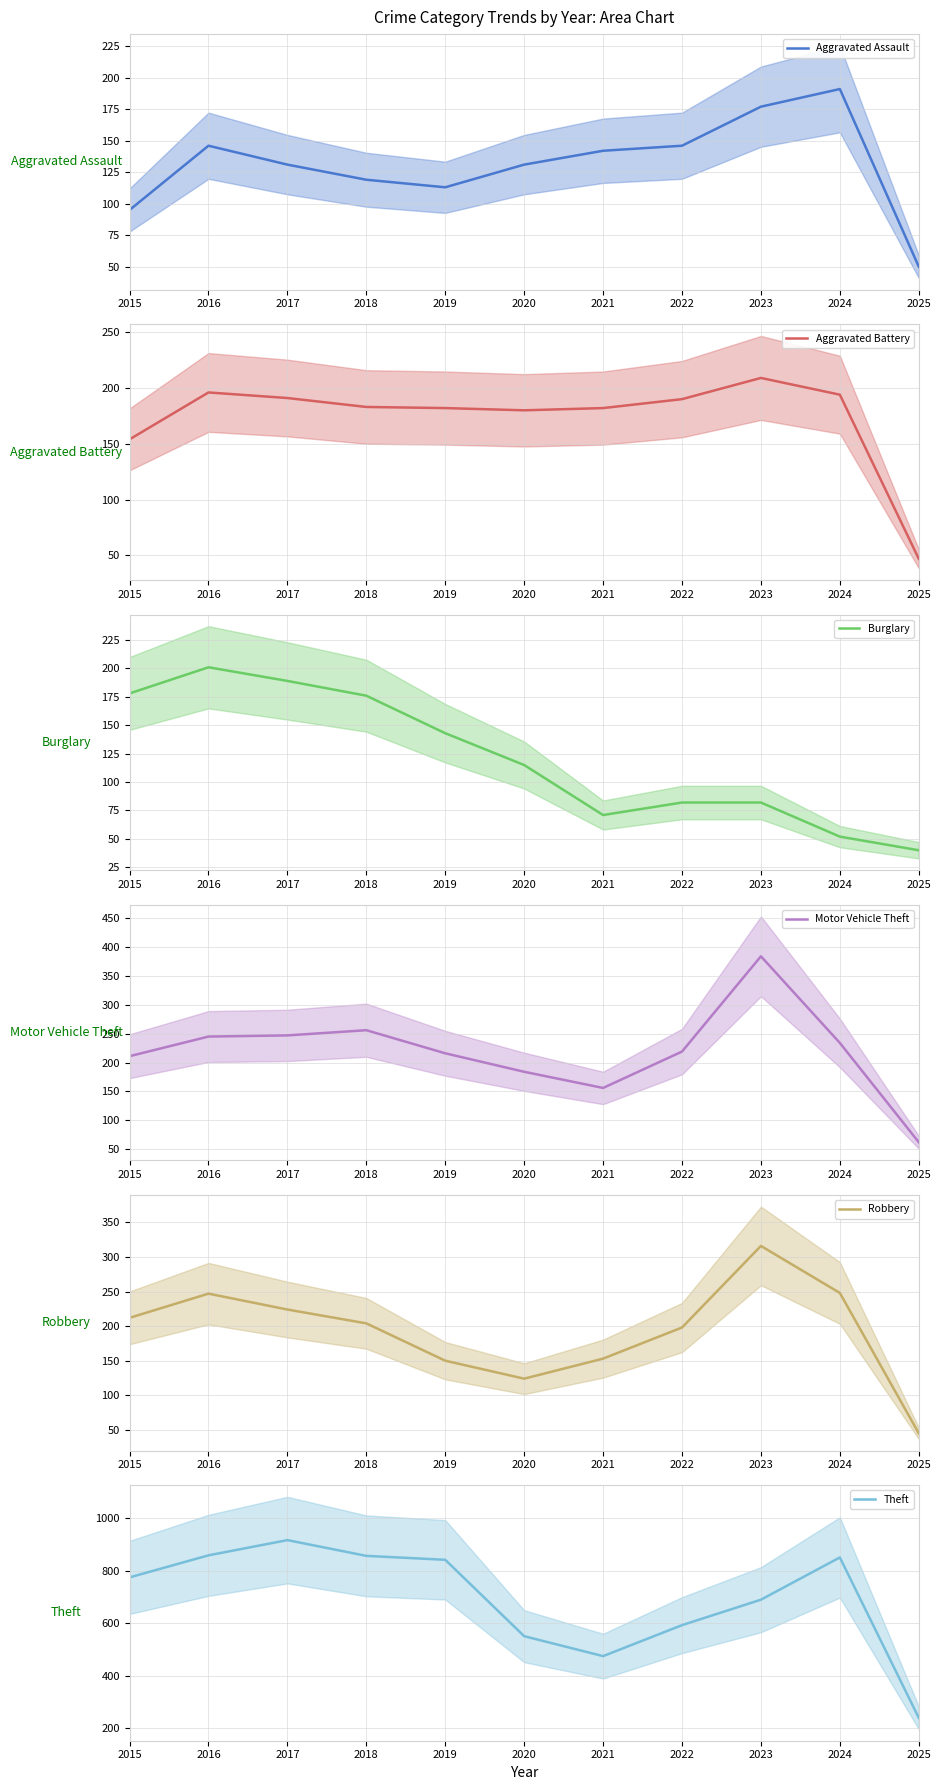

Reading left to right, list all the values displayed in this chart.

Aggravated Assault: 2015=95	2016=146	2017=131	2018=119	2019=113	2020=131	2021=142	2022=146	2023=177	2024=191	2025=50
Aggravated Battery: 2015=154	2016=196	2017=191	2018=183	2019=182	2020=180	2021=182	2022=190	2023=209	2024=194	2025=47
Burglary: 2015=178	2016=201	2017=189	2018=176	2019=143	2020=115	2021=71	2022=82	2023=82	2024=52	2025=40
Motor Vehicle Theft: 2015=211	2016=245	2017=247	2018=256	2019=216	2020=184	2021=156	2022=219	2023=384	2024=234	2025=62
Robbery: 2015=212	2016=247	2017=224	2018=204	2019=150	2020=124	2021=153	2022=198	2023=316	2024=248	2025=45
Theft: 2015=774	2016=858	2017=916	2018=856	2019=841	2020=550	2021=474	2022=592	2023=689	2024=850	2025=239